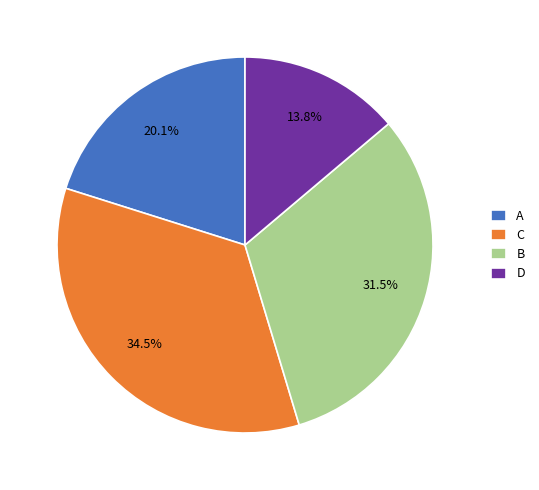

How many segments does this pie chart have?

4